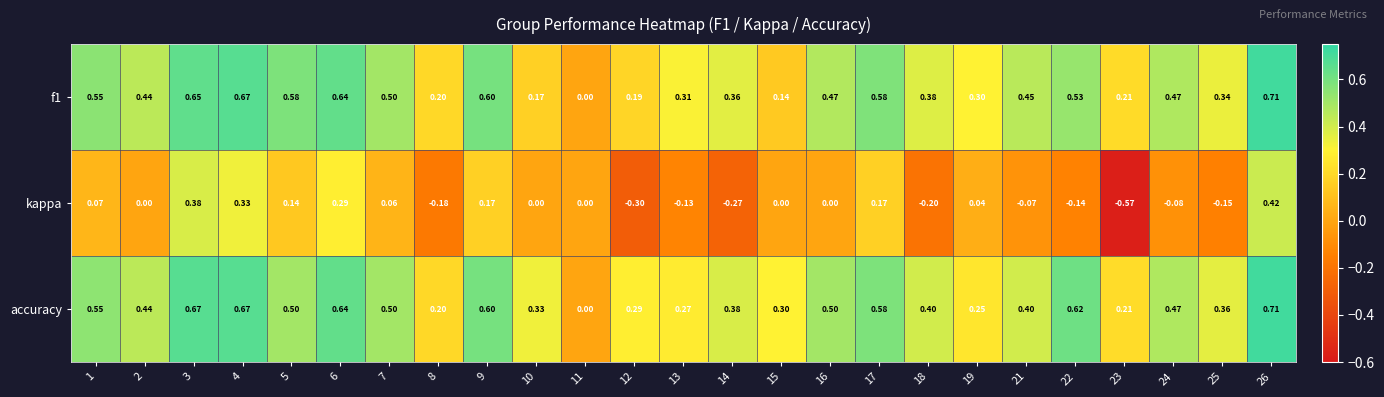

Is the value of f1 at 1 greater than the value of kappa at 4?

Yes